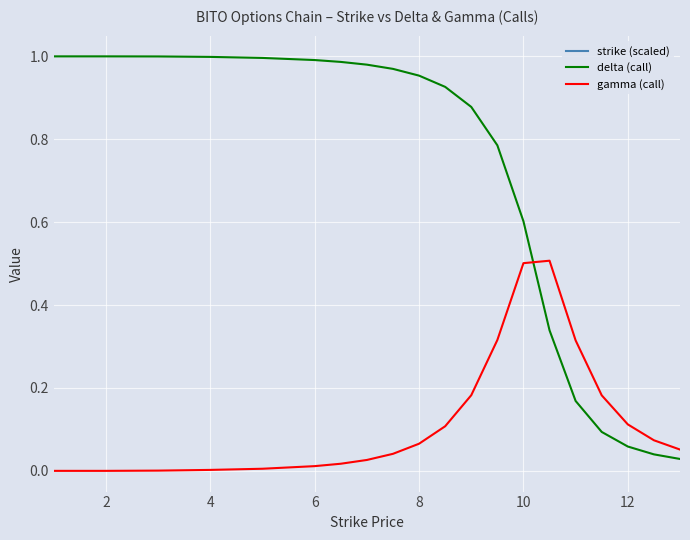

Which series has the widest spread of values?

strike (scaled)